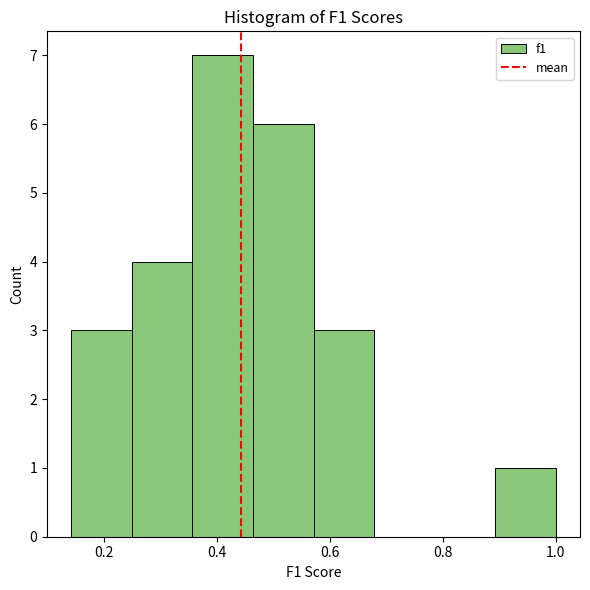

Reading left to right, transcribe this chart: for each bar, give the range it covers on the x-axis and its height. Neither the bar edges nor the heights are printed on the chart, so give them approximately, as read against the axes.

0.14 to 0.26: 3
0.26 to 0.36: 4
0.36 to 0.46: 7
0.46 to 0.58: 6
0.58 to 0.68: 3
0.68 to 0.78: 0
0.78 to 0.90: 0
0.90 to 1.00: 1